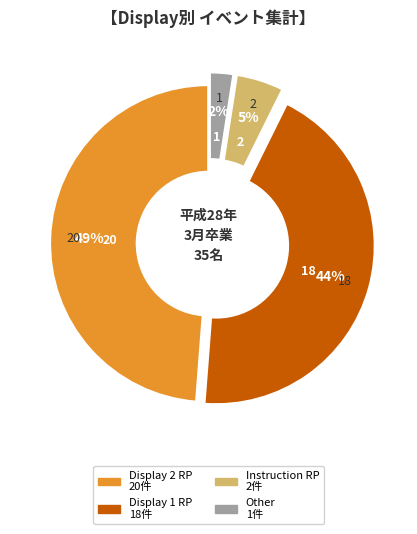

Rank the categories by value from lowest to highest.

Other, Instruction RP, Display 1 RP, Display 2 RP